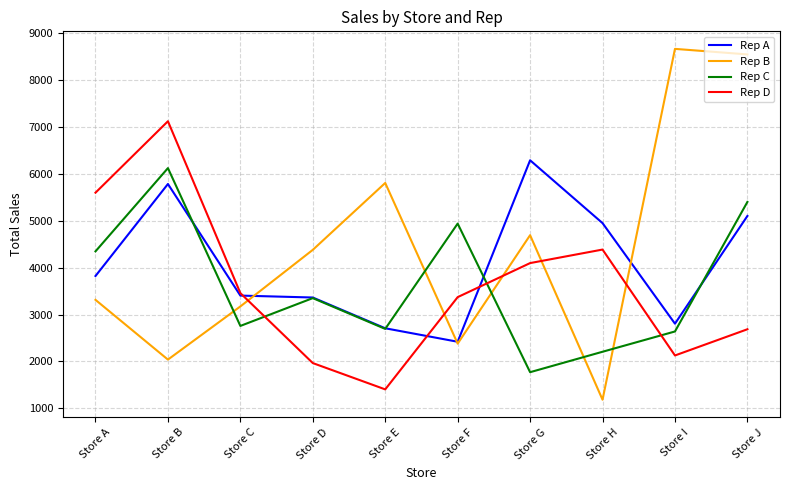

Count the number of categories in the chart.

10